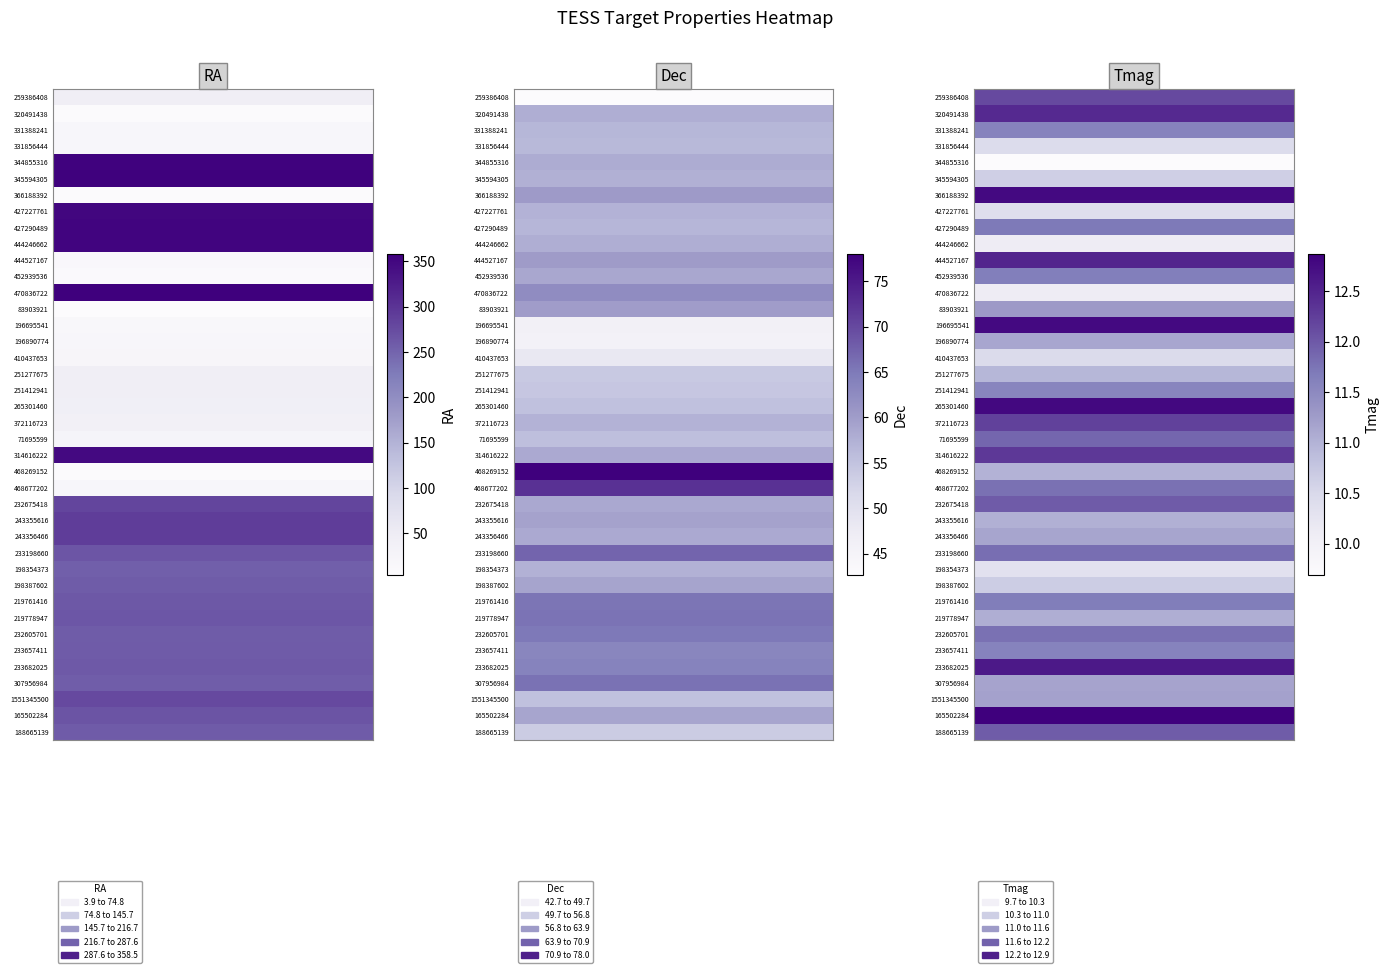

At 259386408, list the series in order from largest to smallest.

470836722, 345594305, 344855316, 444246662, 427290489, 427227761, 314616222, 243355616, 243356466, 232675418, 1551345500, 165502284, 233198660, 219778947, 219761416, 233682025, 233657411, 188665139, 232605701, 198387602, 307956984, 198354373, 251412941, 251277675, 259386408, 265301460, 372116723, 71695599, 410437653, 196890774, 468677202, 331856444, 331388241, 196695541, 444527167, 452939536, 320491438, 366188392, 468269152, 83903921